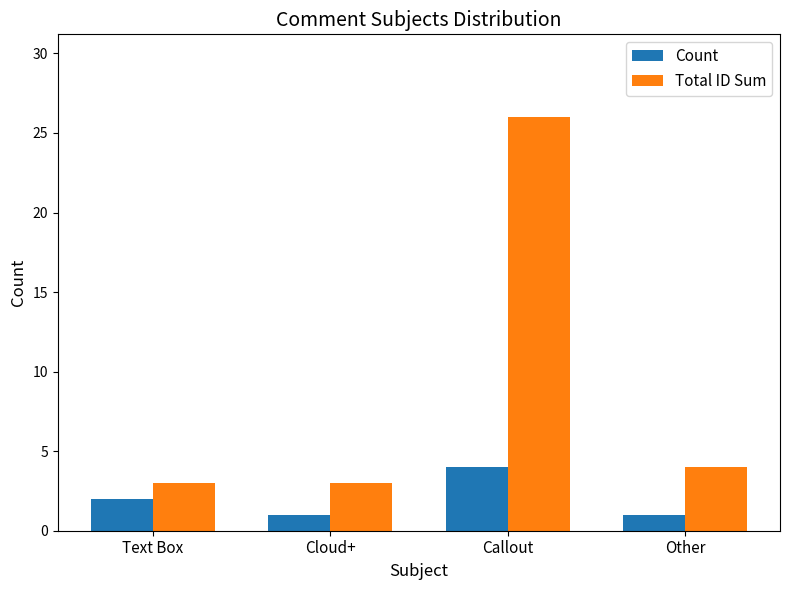

Reading right to left, transcribe all the data shown in this chart.

Count: 1	4	1	2
Total ID Sum: 4	26	3	3